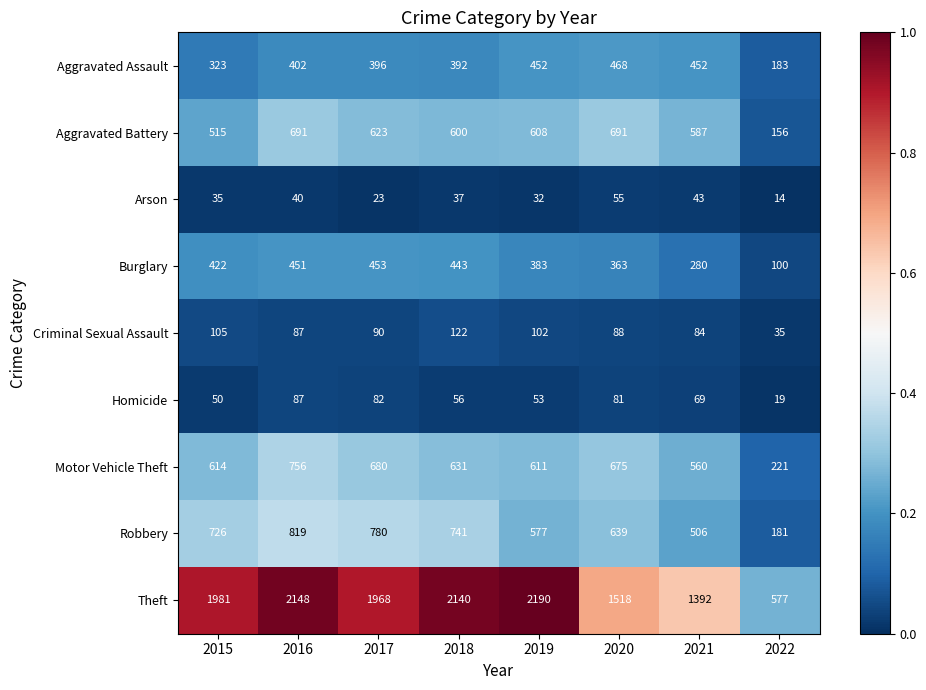

At which category is the sum across all series the highest?

2016